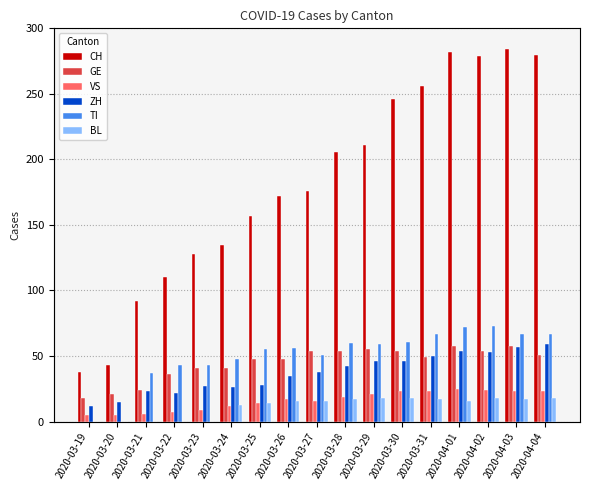

How many distinct data groups are displayed?

6